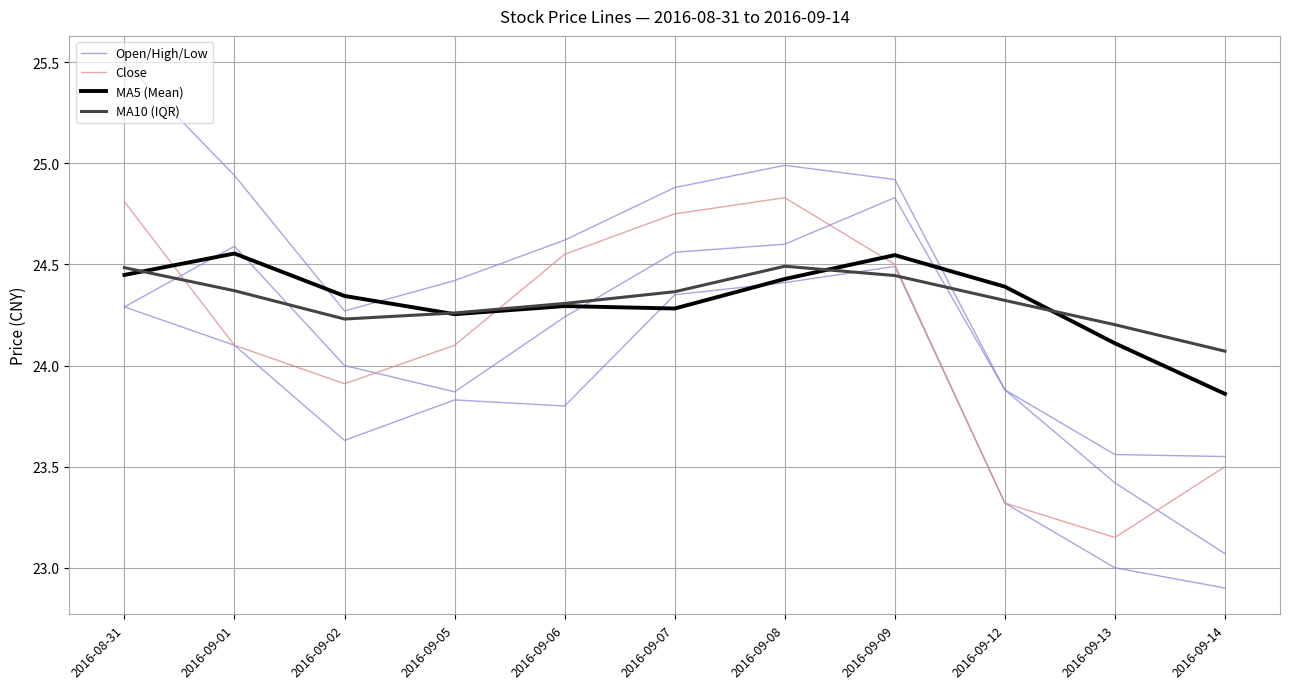

After their last crossing, which series has the higher values: MA10 (IQR) or Open/High/Low?

MA10 (IQR)